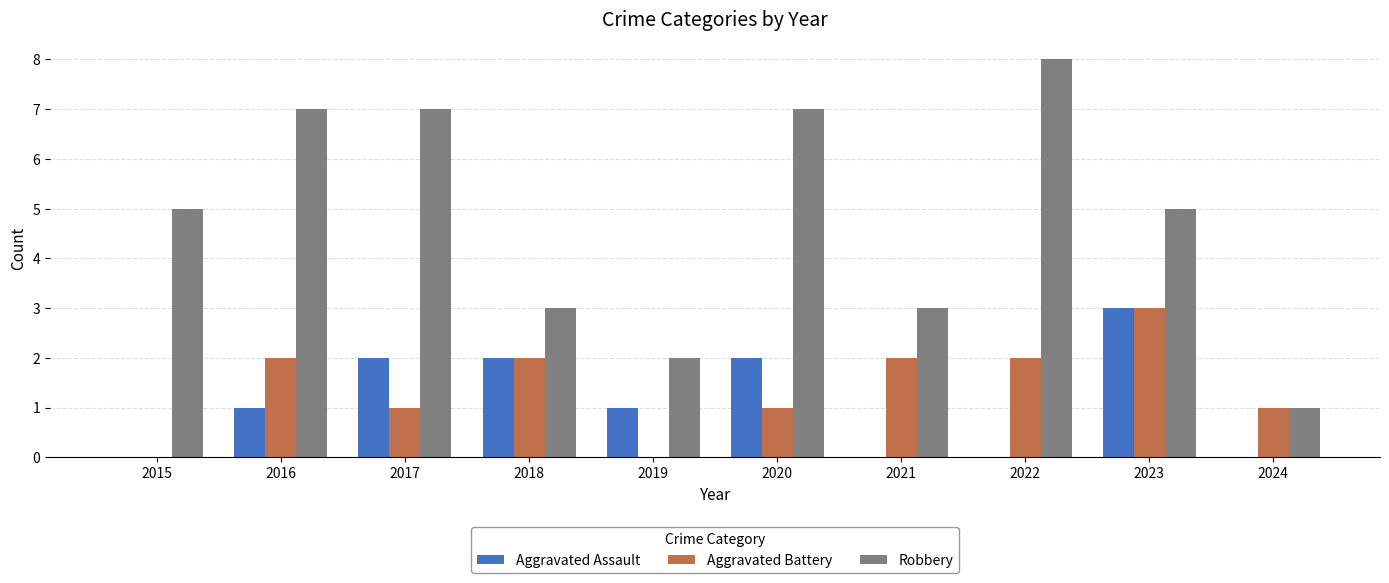

Reading left to right, transcribe all the data shown in this chart.

Aggravated Assault: 2015=0	2016=1	2017=2	2018=2	2019=1	2020=2	2021=0	2022=0	2023=3	2024=0
Aggravated Battery: 2015=0	2016=2	2017=1	2018=2	2019=0	2020=1	2021=2	2022=2	2023=3	2024=1
Robbery: 2015=5	2016=7	2017=7	2018=3	2019=2	2020=7	2021=3	2022=8	2023=5	2024=1